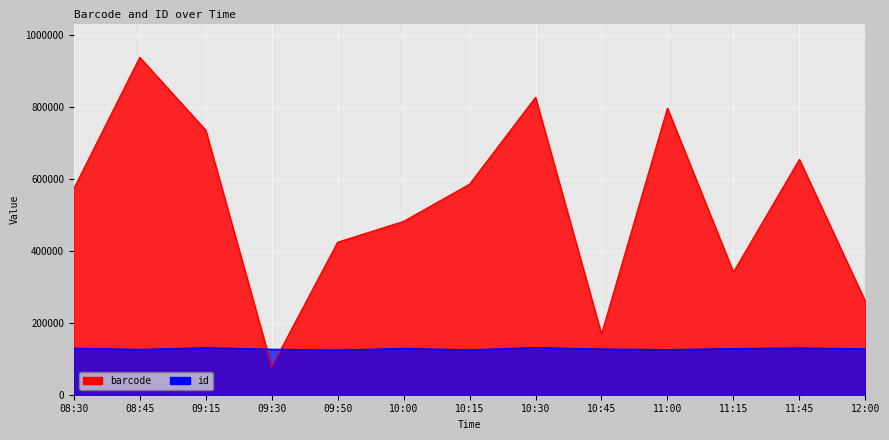

Which series has the largest total across all categories?

barcode